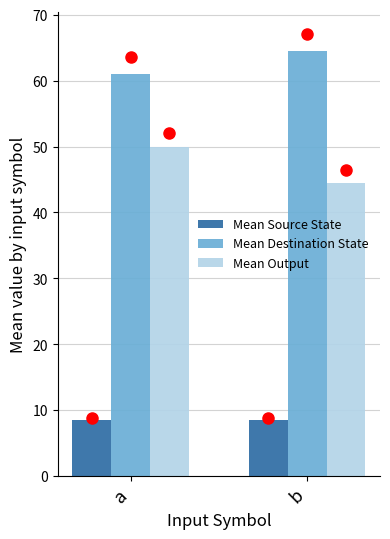

The Mean Output series shows 72.5 at a. True or false?

False